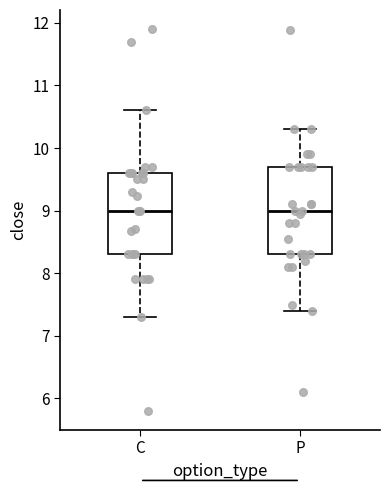

Where does the lower whisker of the box for C end on the y-axis? The values are not printed on the chart, so give them approximately, as read against the axis.

7.3